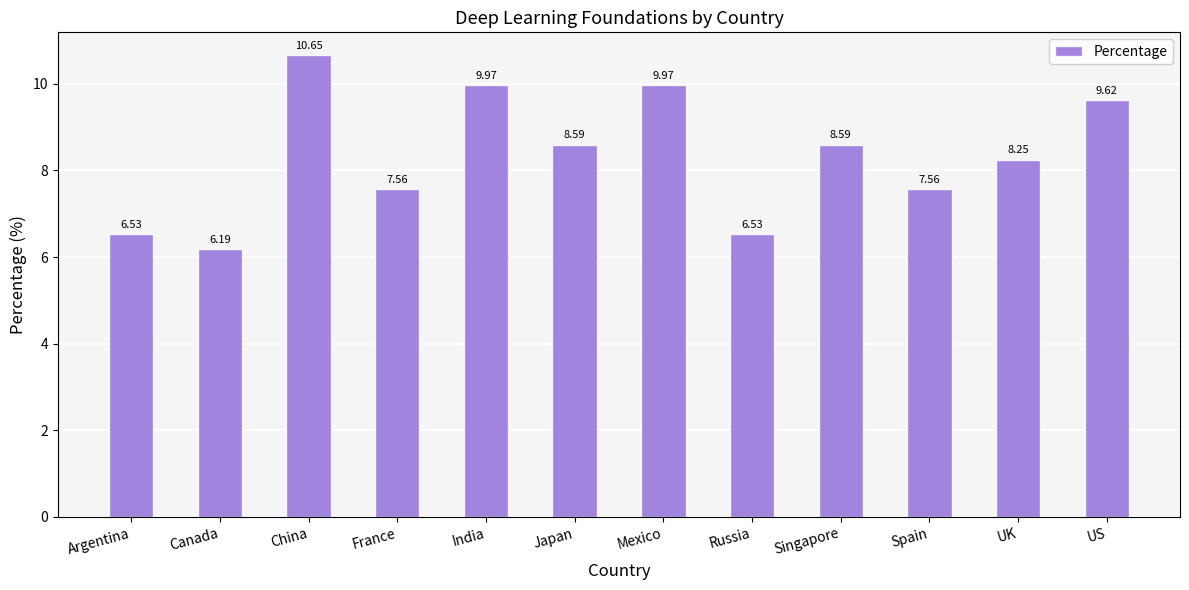

What is the smallest value displayed?

6.2